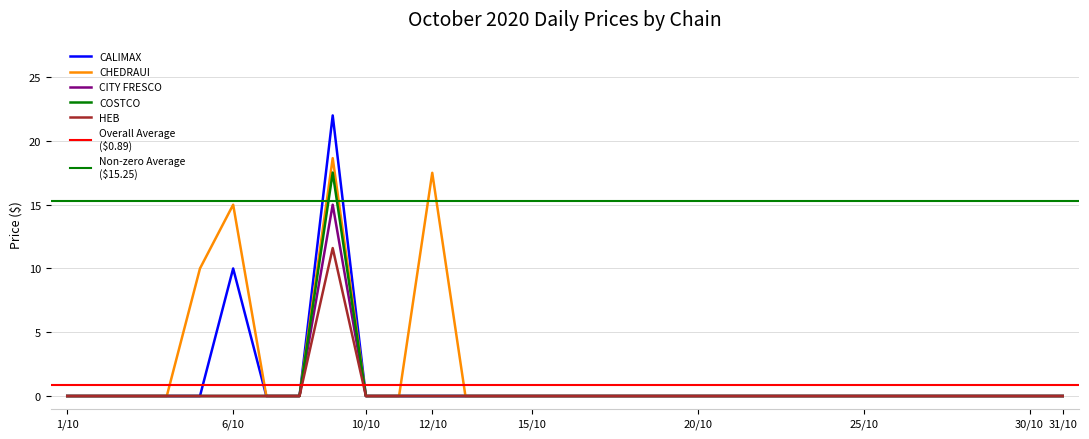

Reading left to right, extract all data points from this chart.

CALIMAX: 1/10=0.0	2/10=0.0	3/10=0.0	4/10=0.0	5/10=0.0	6/10=10.0	7/10=0.0	8/10=0.0	9/10=22.0	10/10=0.0	11/10=0.0	12/10=0.0	13/10=0.0	14/10=0.0	15/10=0.0	16/10=0.0	17/10=0.0	18/10=0.0	19/10=0.0	20/10=0.0	21/10=0.0	22/10=0.0	23/10=0.0	24/10=0.0	25/10=0.0	26/10=0.0	27/10=0.0	28/10=0.0	29/10=0.0	30/10=0.0	31/10=0.0
CHEDRAUI: 1/10=0.0	2/10=0.0	3/10=0.0	4/10=0.0	5/10=10.0	6/10=15.0	7/10=0.0	8/10=0.0	9/10=18.6	10/10=0.0	11/10=0.0	12/10=17.5	13/10=0.0	14/10=0.0	15/10=0.0	16/10=0.0	17/10=0.0	18/10=0.0	19/10=0.0	20/10=0.0	21/10=0.0	22/10=0.0	23/10=0.0	24/10=0.0	25/10=0.0	26/10=0.0	27/10=0.0	28/10=0.0	29/10=0.0	30/10=0.0	31/10=0.0
CITY FRESCO: 1/10=0.0	2/10=0.0	3/10=0.0	4/10=0.0	5/10=0.0	6/10=0.0	7/10=0.0	8/10=0.0	9/10=15.0	10/10=0.0	11/10=0.0	12/10=0.0	13/10=0.0	14/10=0.0	15/10=0.0	16/10=0.0	17/10=0.0	18/10=0.0	19/10=0.0	20/10=0.0	21/10=0.0	22/10=0.0	23/10=0.0	24/10=0.0	25/10=0.0	26/10=0.0	27/10=0.0	28/10=0.0	29/10=0.0	30/10=0.0	31/10=0.0
COSTCO: 1/10=0.0	2/10=0.0	3/10=0.0	4/10=0.0	5/10=0.0	6/10=0.0	7/10=0.0	8/10=0.0	9/10=17.5	10/10=0.0	11/10=0.0	12/10=0.0	13/10=0.0	14/10=0.0	15/10=0.0	16/10=0.0	17/10=0.0	18/10=0.0	19/10=0.0	20/10=0.0	21/10=0.0	22/10=0.0	23/10=0.0	24/10=0.0	25/10=0.0	26/10=0.0	27/10=0.0	28/10=0.0	29/10=0.0	30/10=0.0	31/10=0.0
HEB: 1/10=0.0	2/10=0.0	3/10=0.0	4/10=0.0	5/10=0.0	6/10=0.0	7/10=0.0	8/10=0.0	9/10=11.6	10/10=0.0	11/10=0.0	12/10=0.0	13/10=0.0	14/10=0.0	15/10=0.0	16/10=0.0	17/10=0.0	18/10=0.0	19/10=0.0	20/10=0.0	21/10=0.0	22/10=0.0	23/10=0.0	24/10=0.0	25/10=0.0	26/10=0.0	27/10=0.0	28/10=0.0	29/10=0.0	30/10=0.0	31/10=0.0